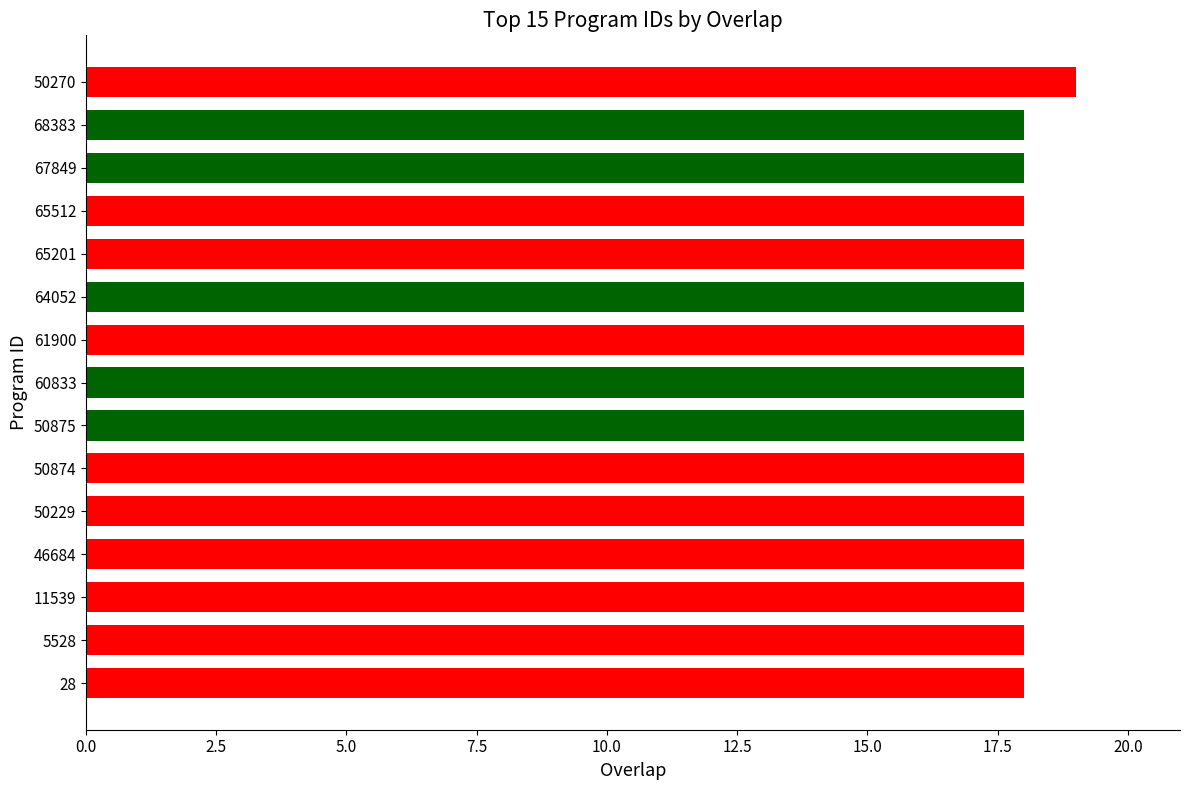

What is the maximum value shown in the chart?

19